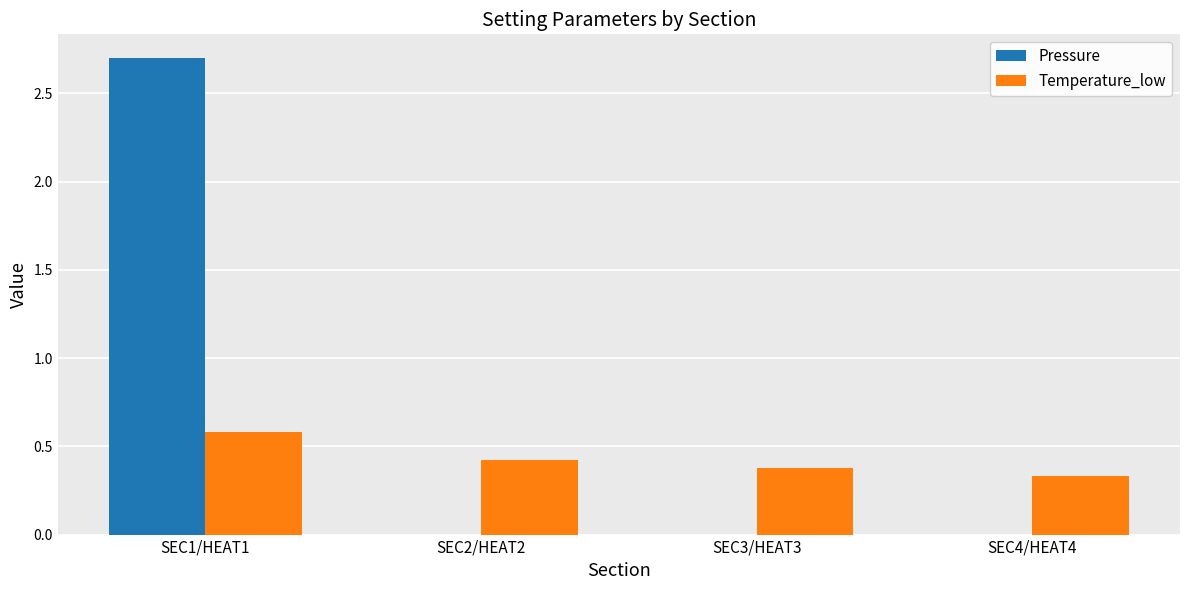

Which category has the highest value in the Temperature_low series?

SEC1/HEAT1